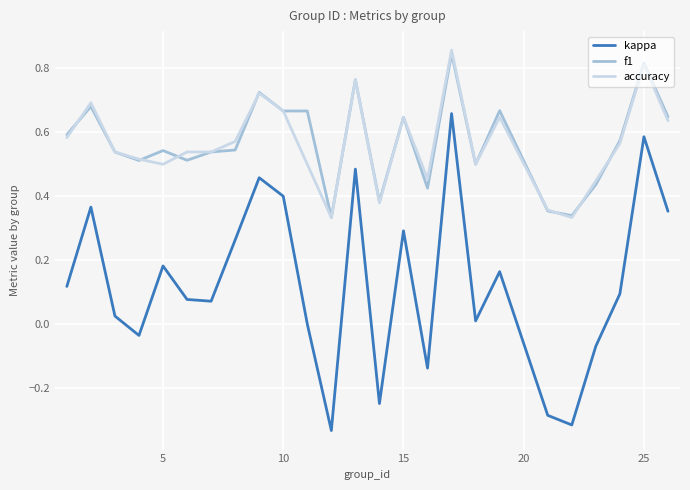

What are all the series names shown in the legend?

kappa, f1, accuracy